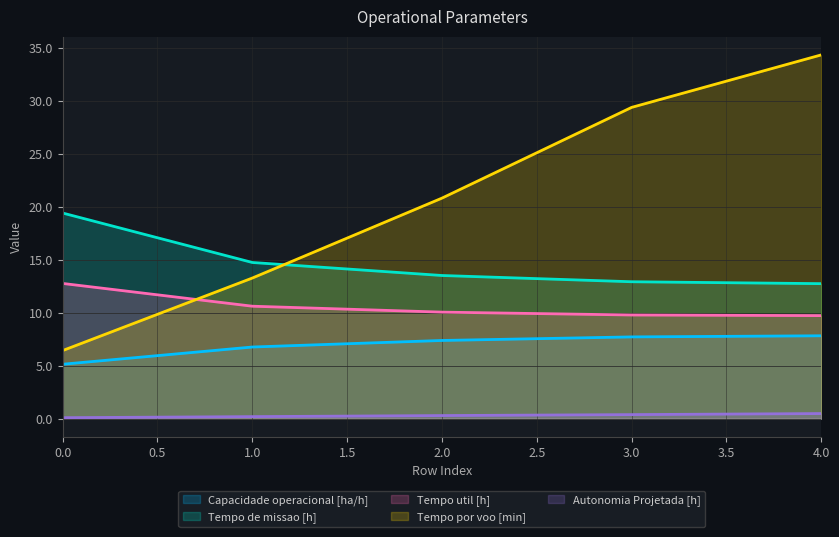

What is the value of the Tempo de missao [h] point at the 5th from the left?

12.8